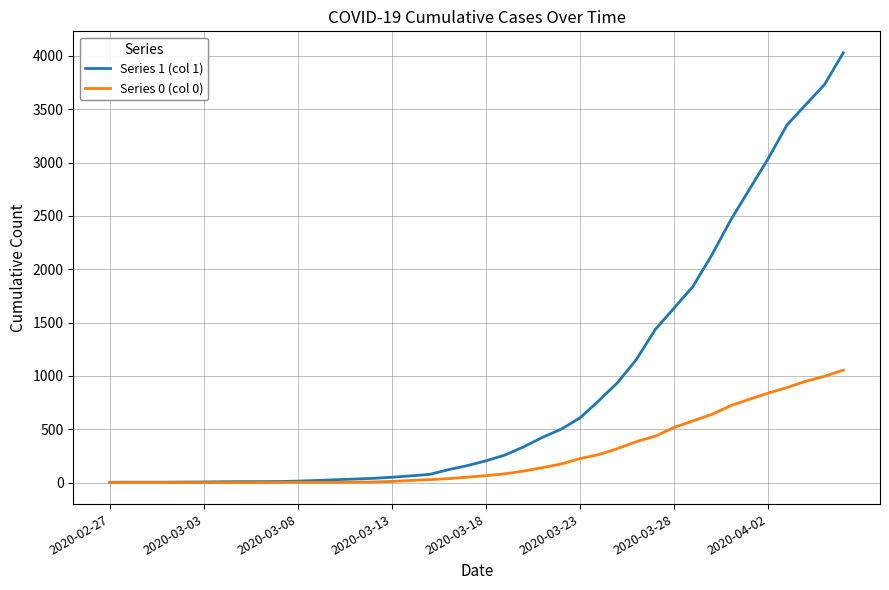

What is the difference between the maximum and minimum values in the Series 0 (col 0) series?

1054